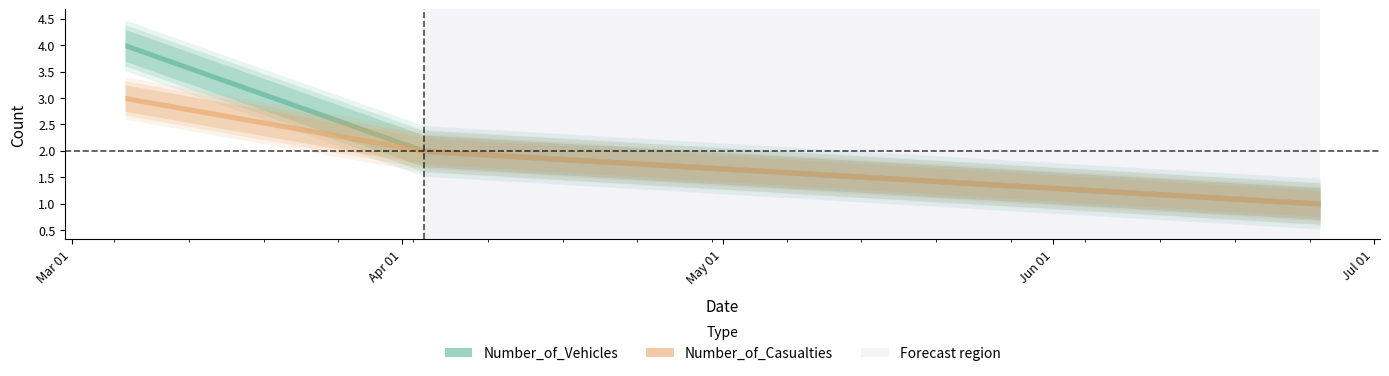

The Number_of_Casualties series shows 0 at 2018-06-26. True or false?

False